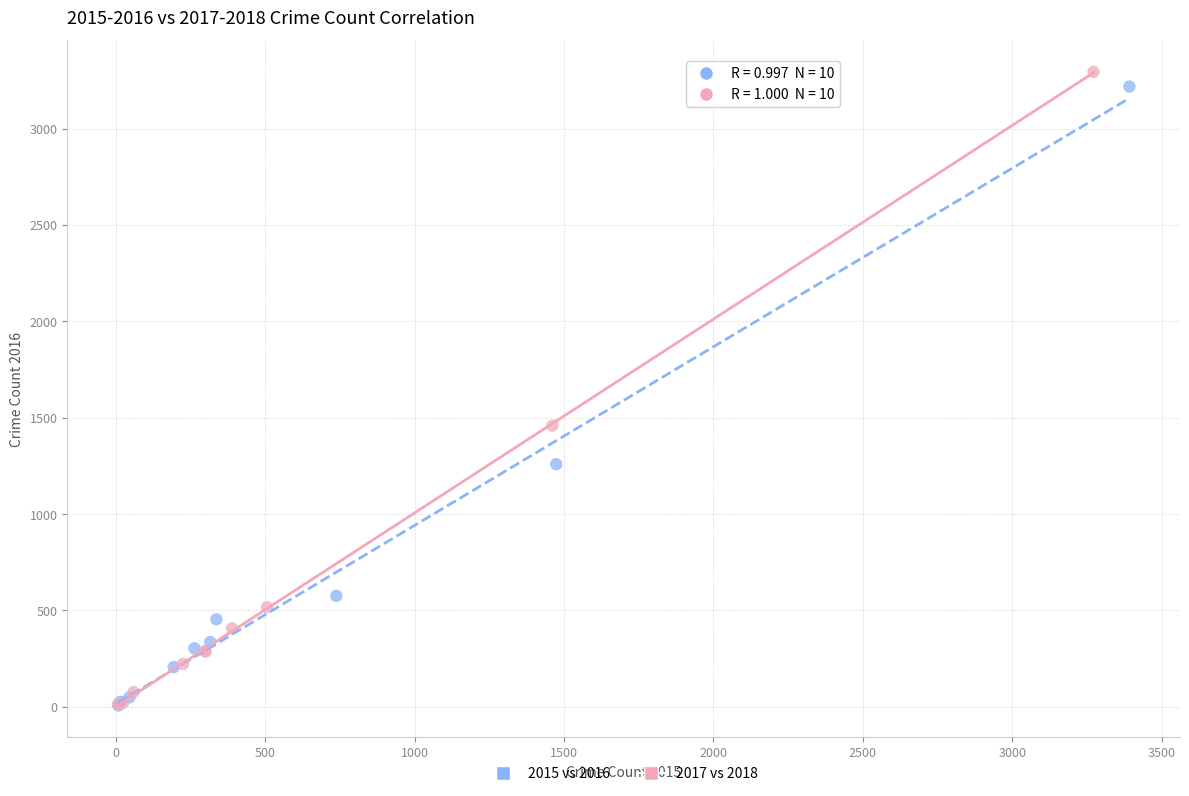

Which series has the largest Y range (max minus min)?

2017 vs 2018